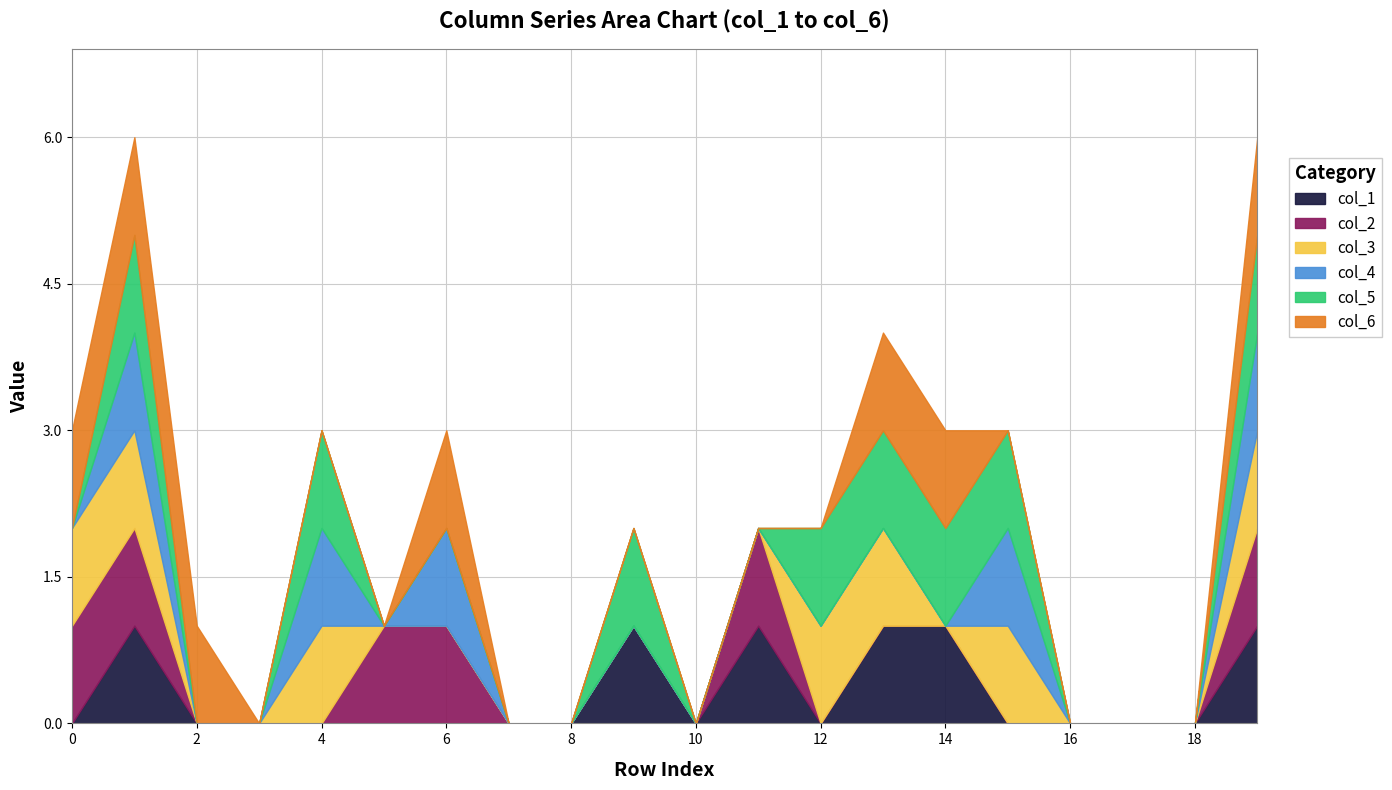

What is the difference between the maximum and minimum values in the col_6 series?

1